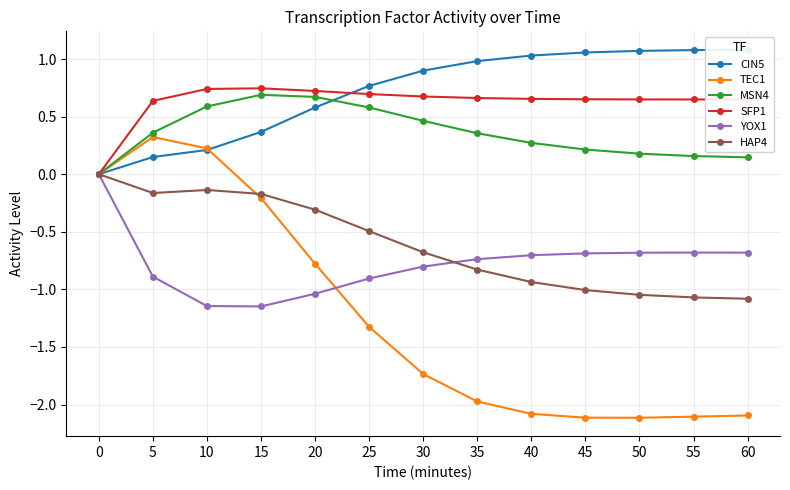

The value of CIN5 at 45 is 1.1. True or false?

True